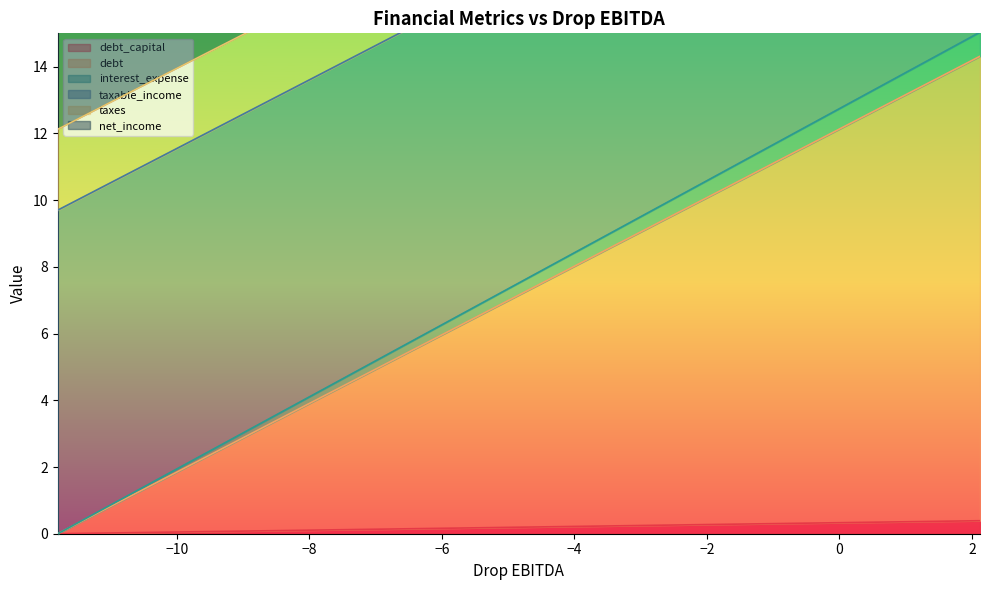

What is the maximum value for debt_capital?

0.4